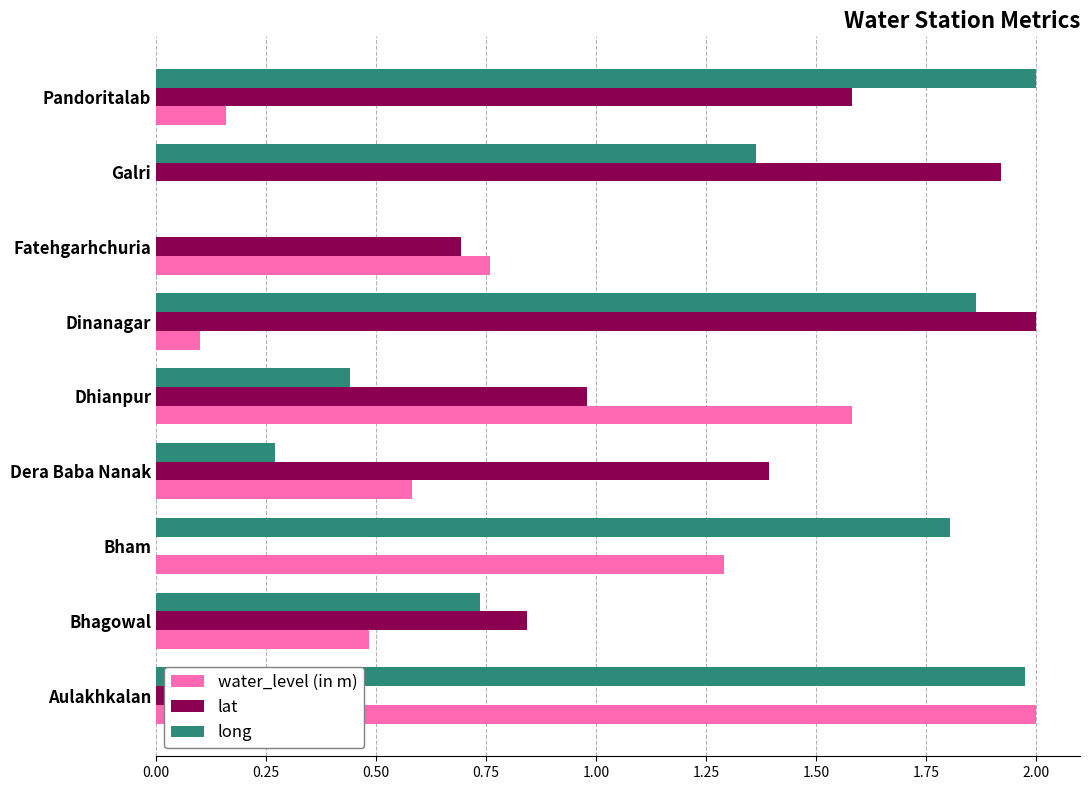

What is the sum of all lat values?

9.8